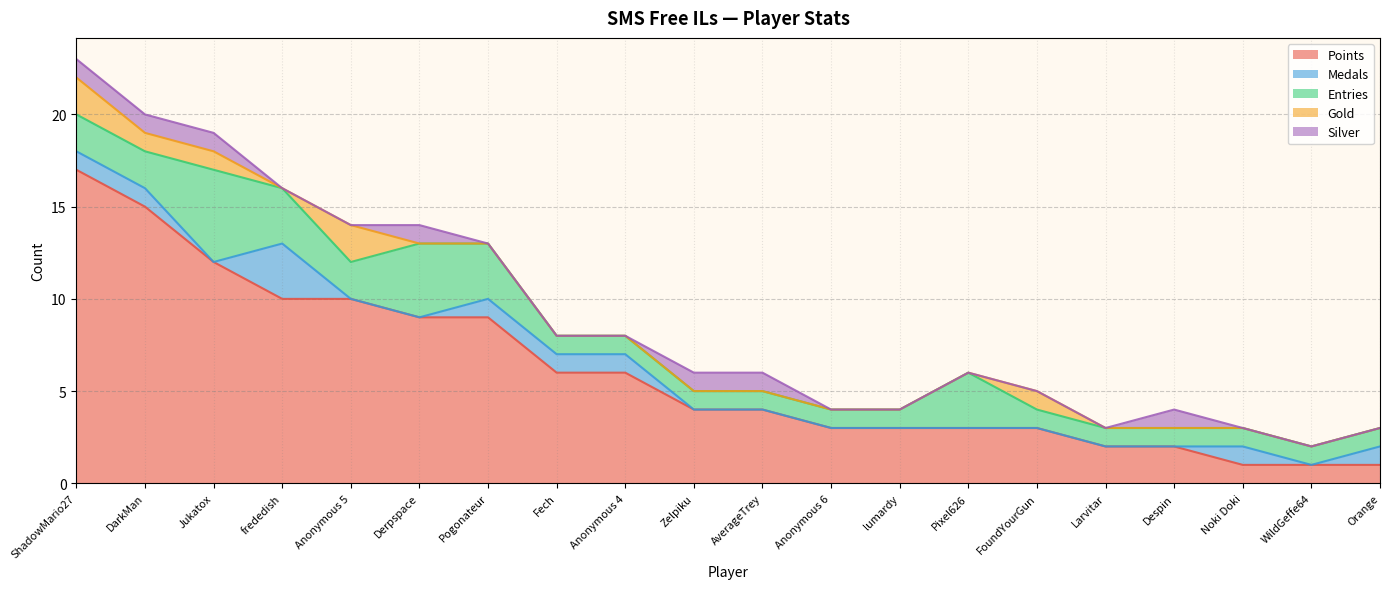

The value of Entries at Anonymous 4 is 0. True or false?

False